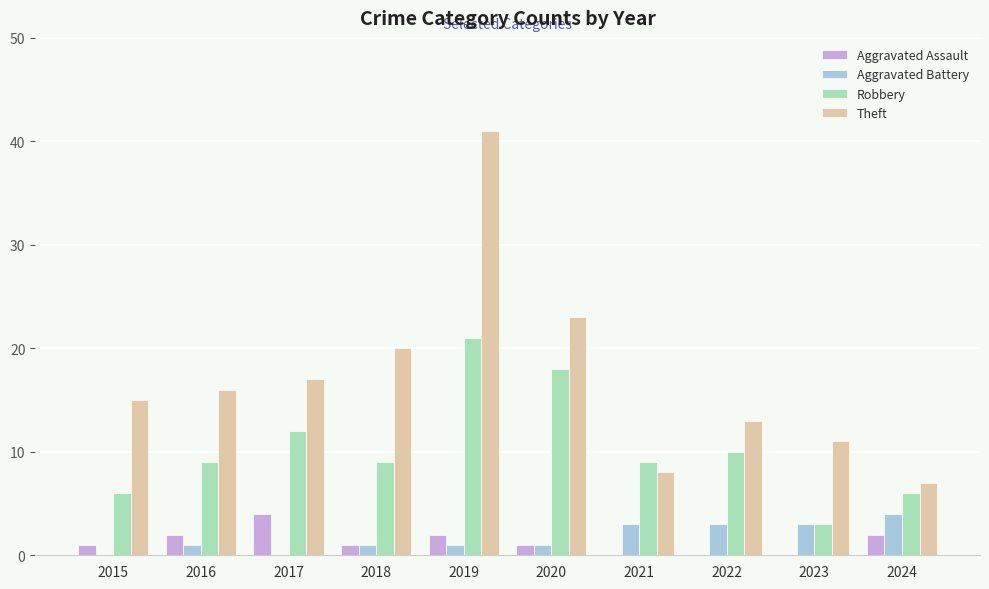

Does the chart contain stacked bars?

No